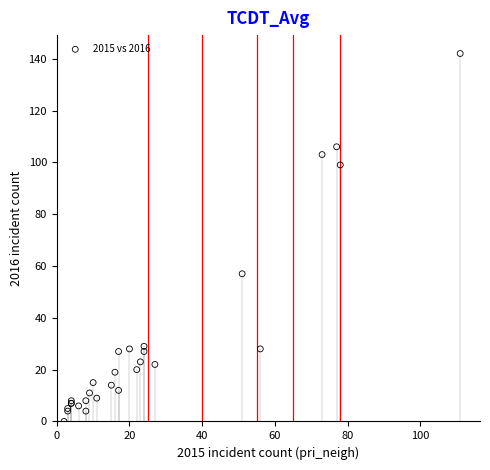

What Y value in the scatter plot is closest to 71?

57